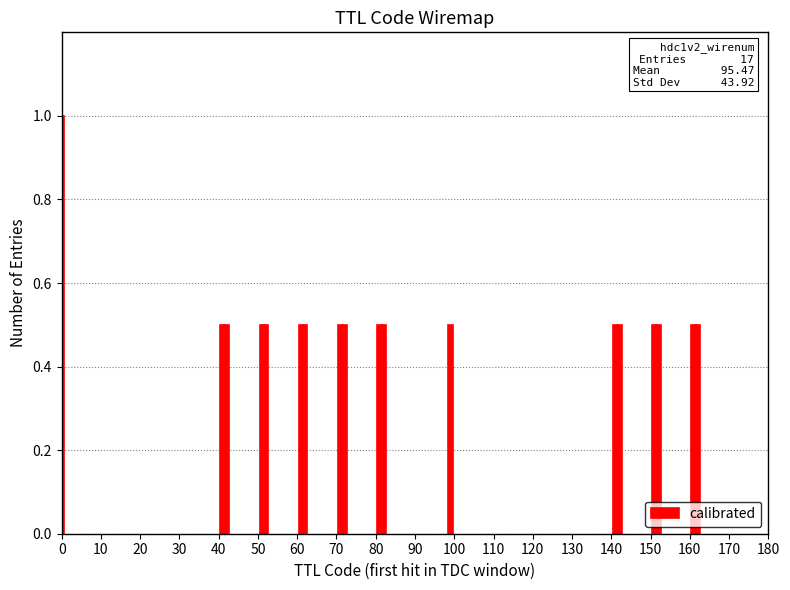

What is the difference between the maximum and minimum values?

0.5